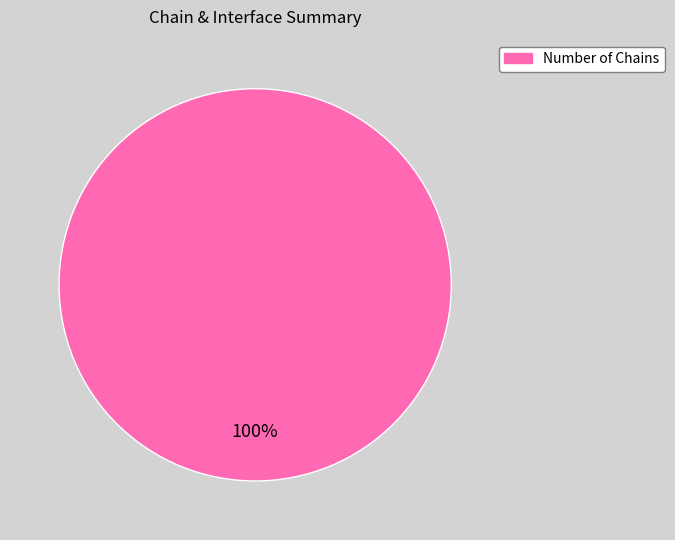

Is there any slice that represents more than half of the pie?

Yes